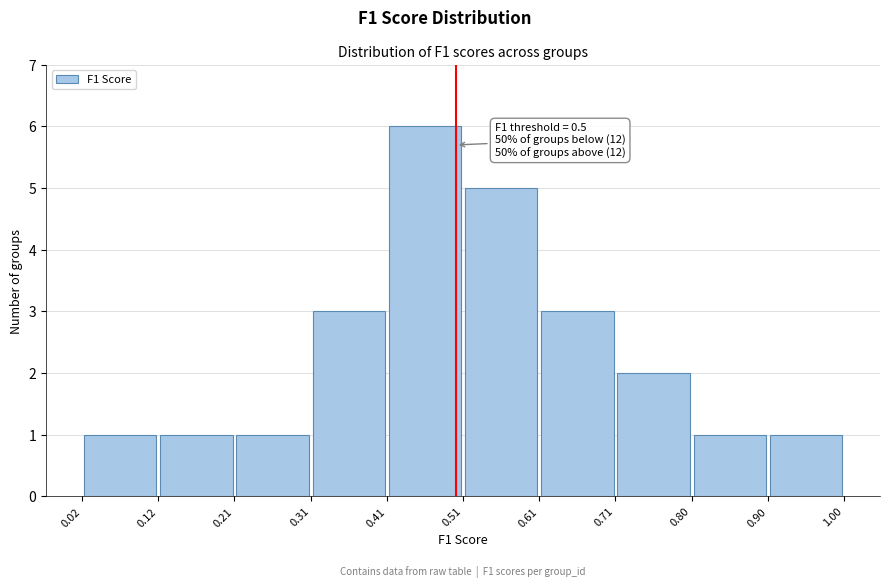

Over which range of the x-axis is the bar tallest?

0.41 to 0.51